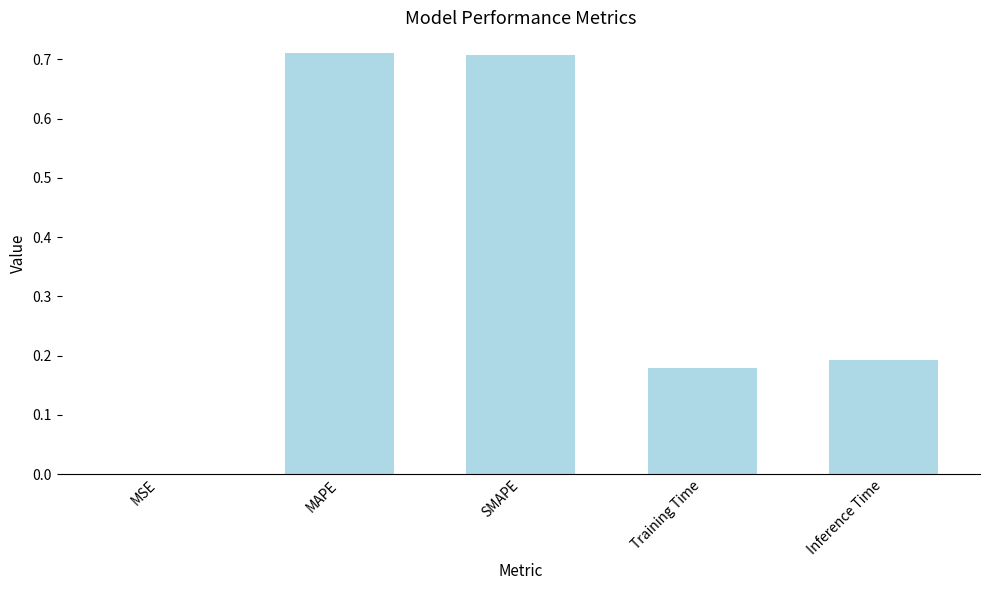

The chart shows a value of 0.4 at SMAPE. True or false?

False